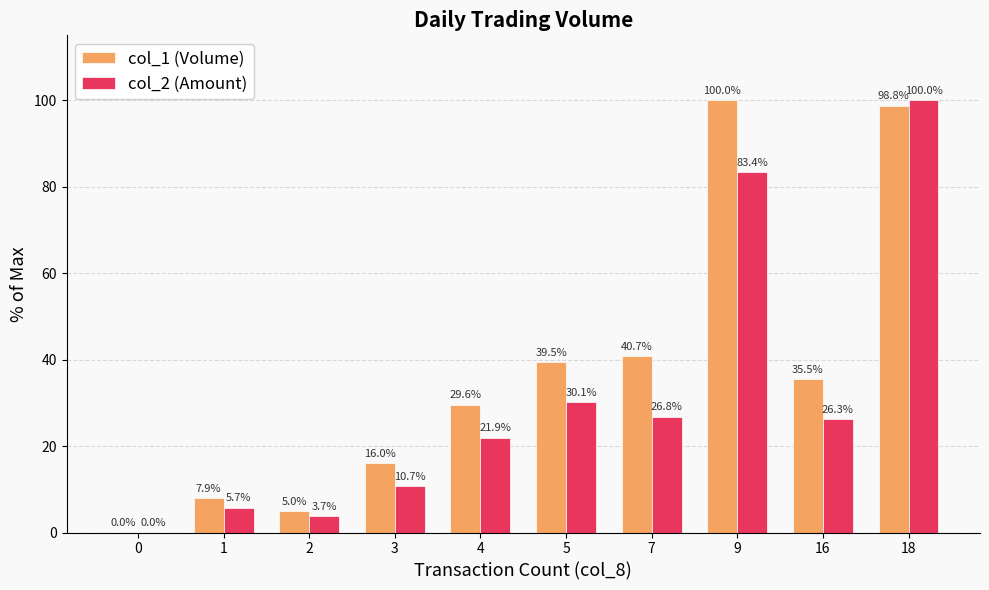

What is the difference between the col_2 (Amount) values at 3 and 18?

89.3